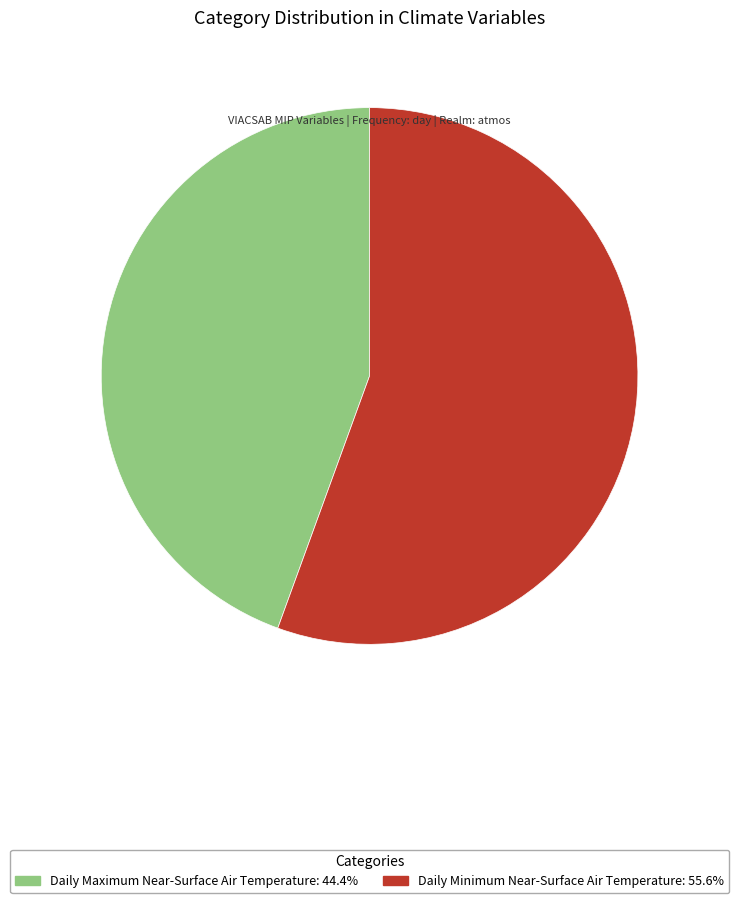

Rank the categories by value from lowest to highest.

Daily Maximum Near-Surface Air Temperature, Daily Minimum Near-Surface Air Temperature